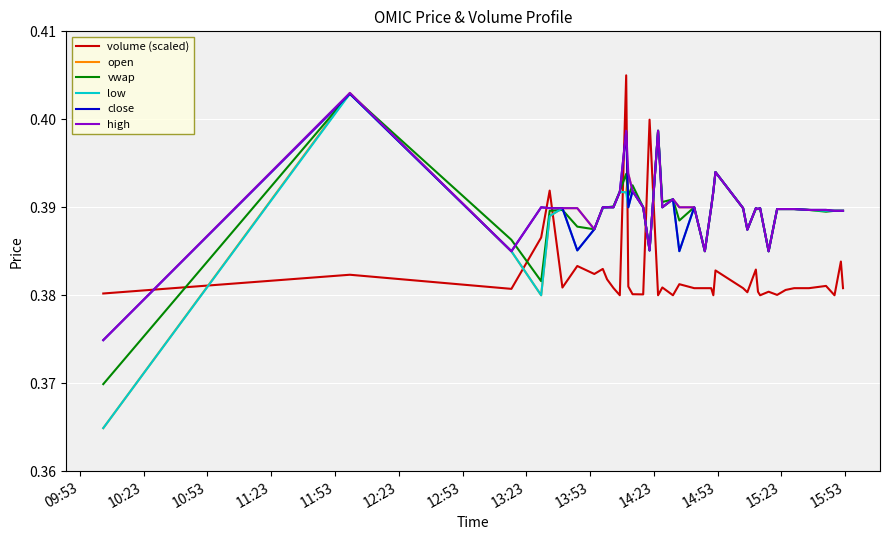

Which series has the widest spread of values?

open